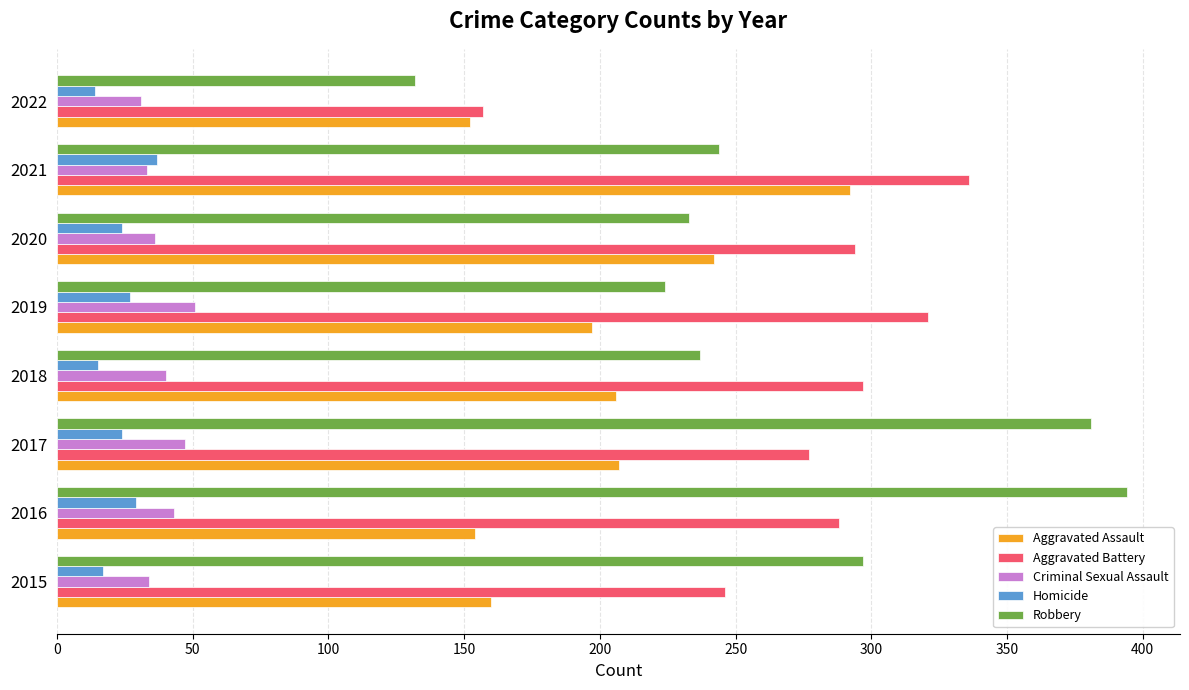

What is the difference between the maximum and minimum values in the Criminal Sexual Assault series?

20